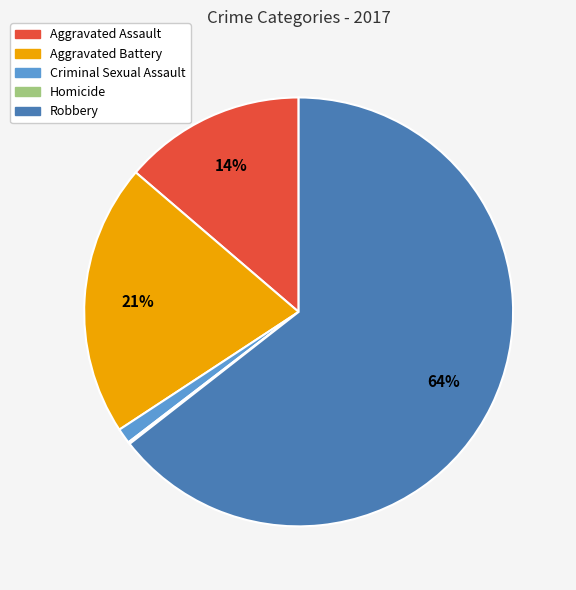

Which has a higher value, Aggravated Assault or Aggravated Battery?

Aggravated Battery